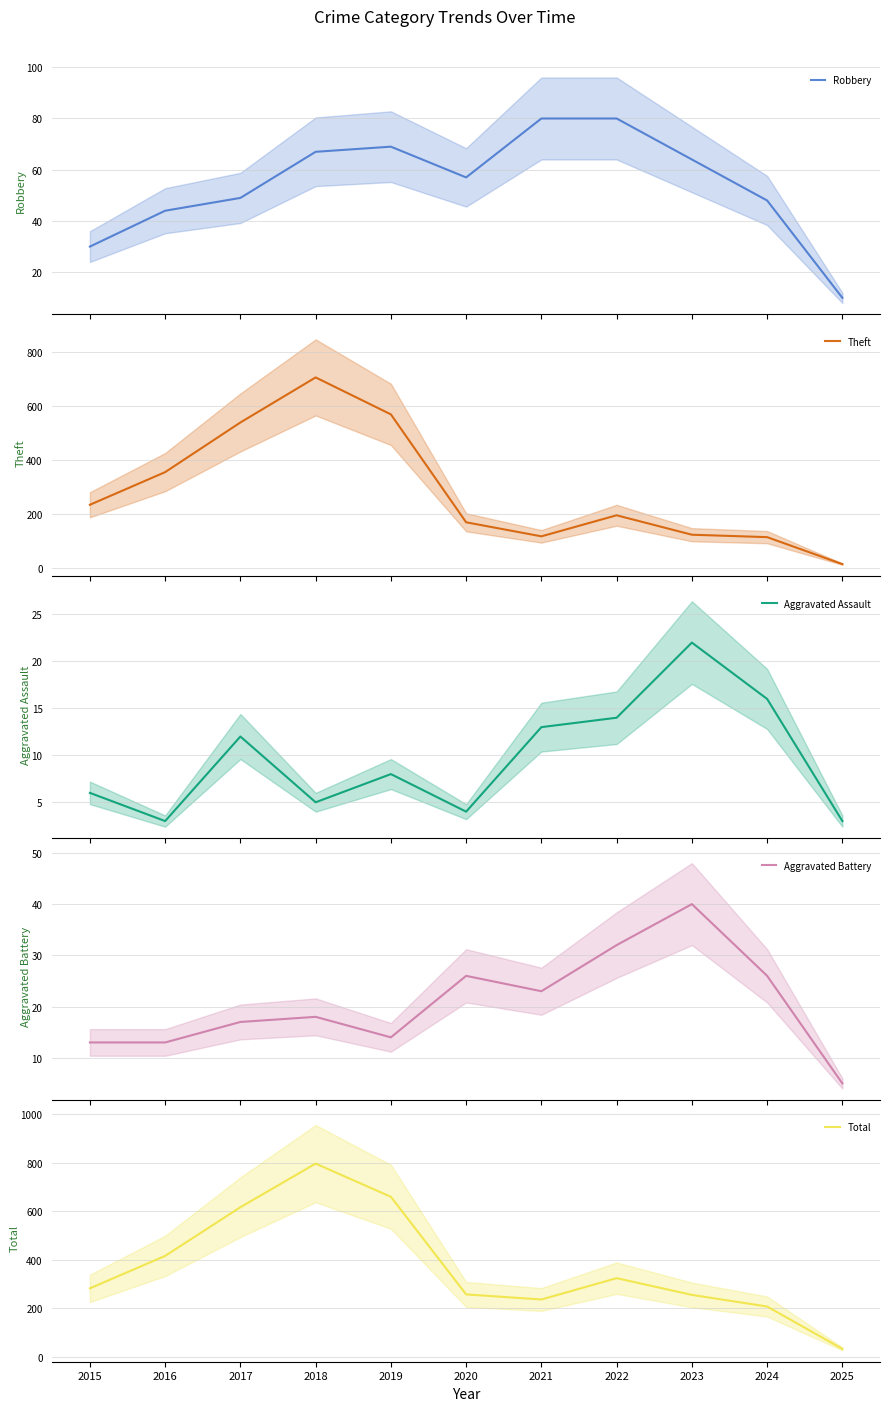

At which category does the chart reach its minimum across all series?

2016